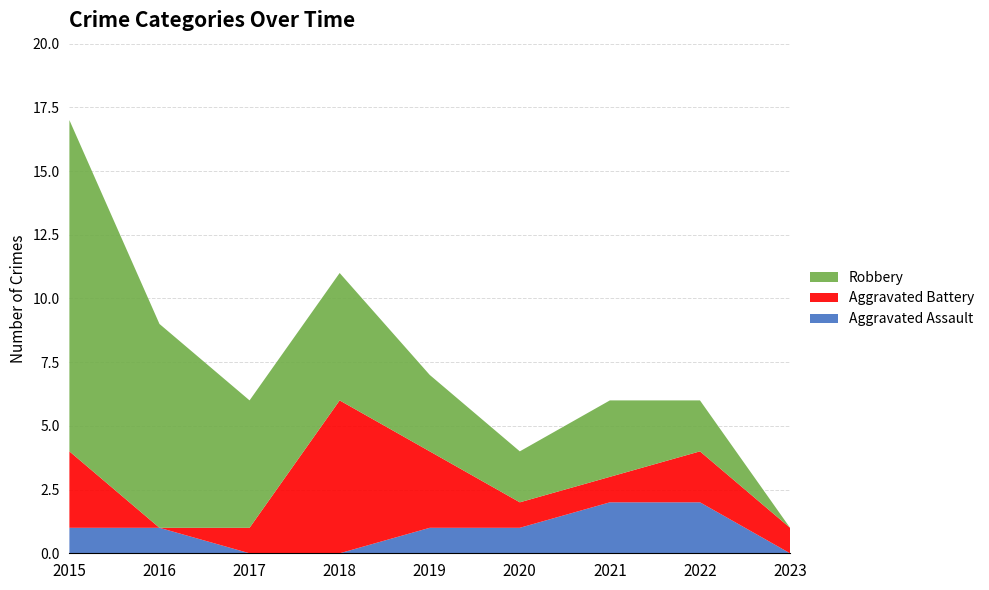

Reading left to right, what are all the values shown in this chart?

Aggravated Assault: 1	1	0	0	1	1	2	2	0
Aggravated Battery: 3	0	1	6	3	1	1	2	1
Robbery: 13	8	5	5	3	2	3	2	0